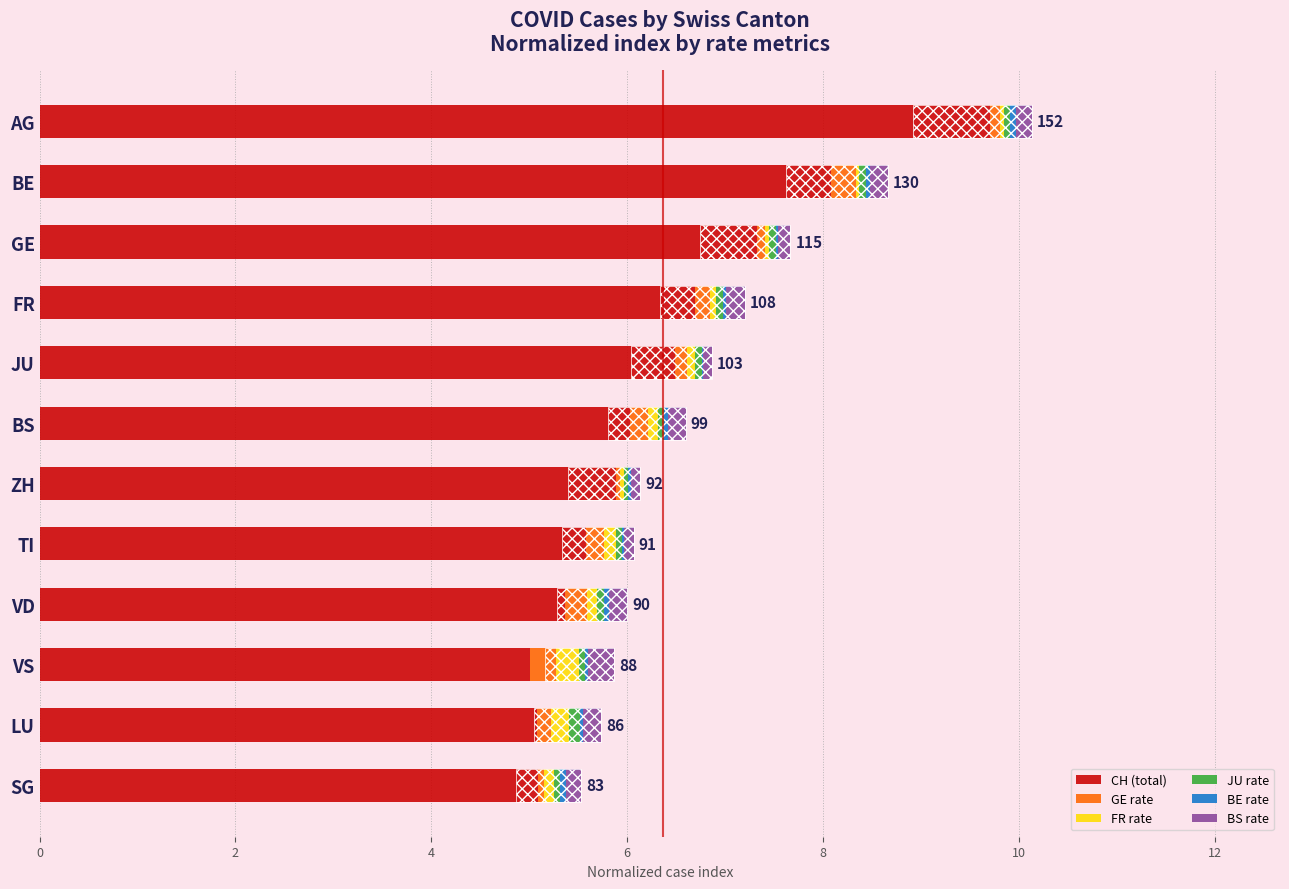

Is it true that BS rate equals 0.2 at VD?

True